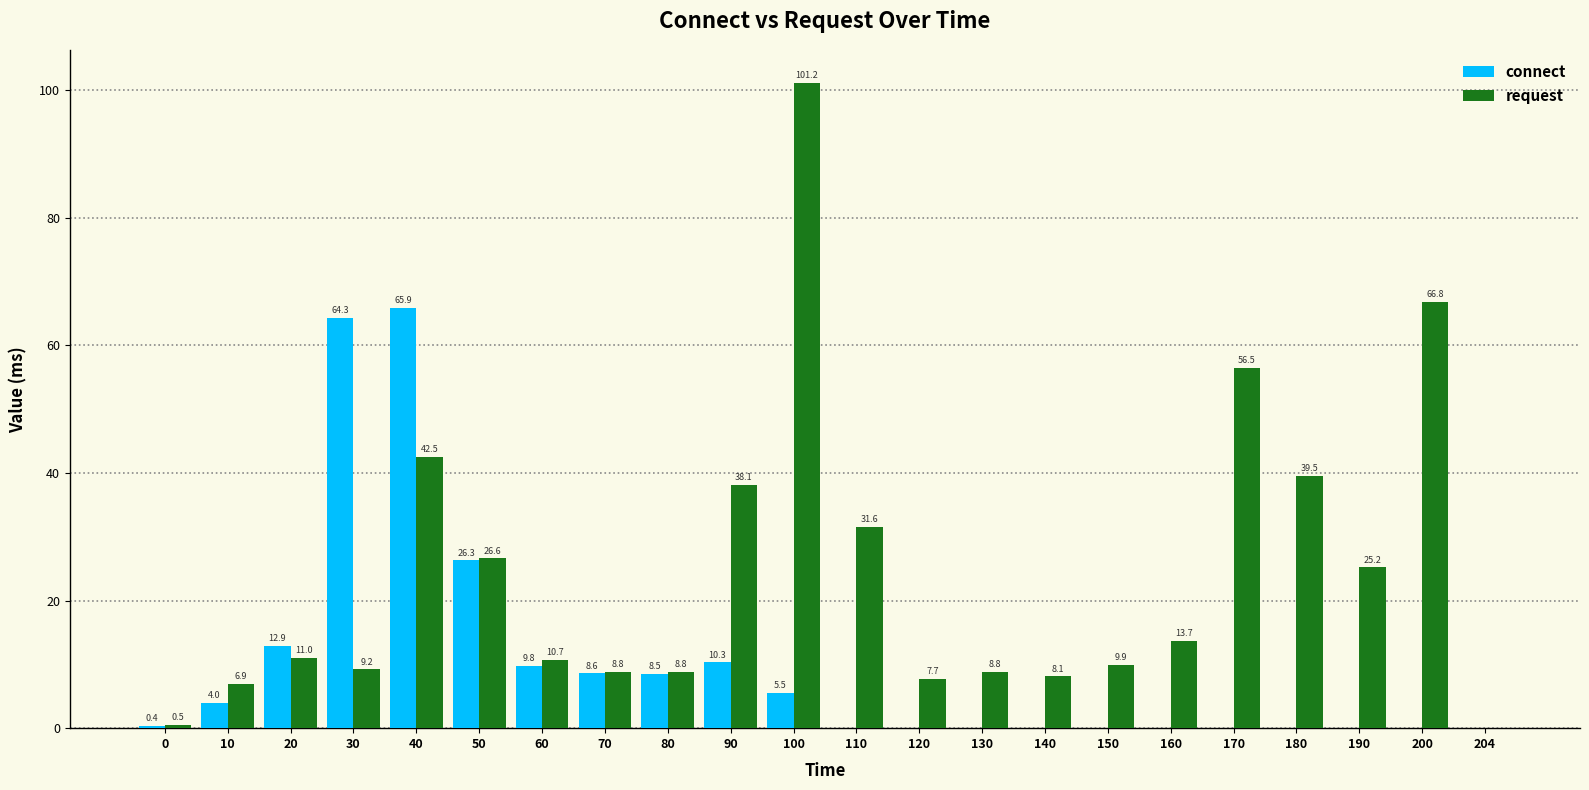

Which series changed the most between 60 and 120?

connect